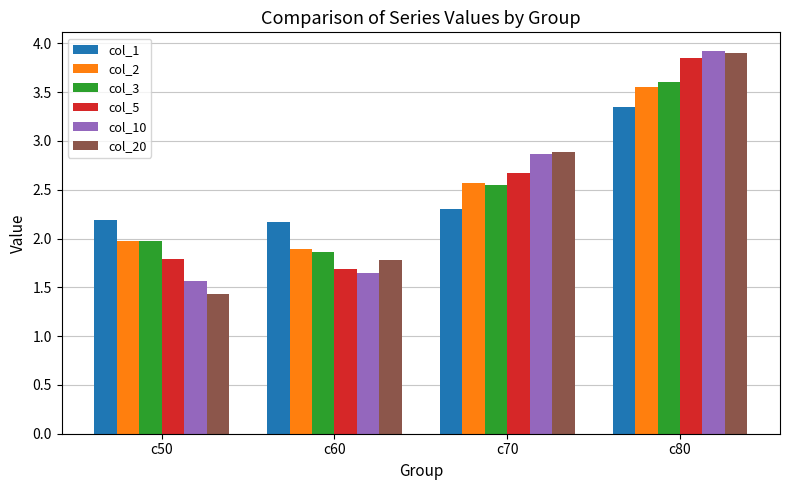

True or false: col_5 has a value of 2.7 at c70.

True